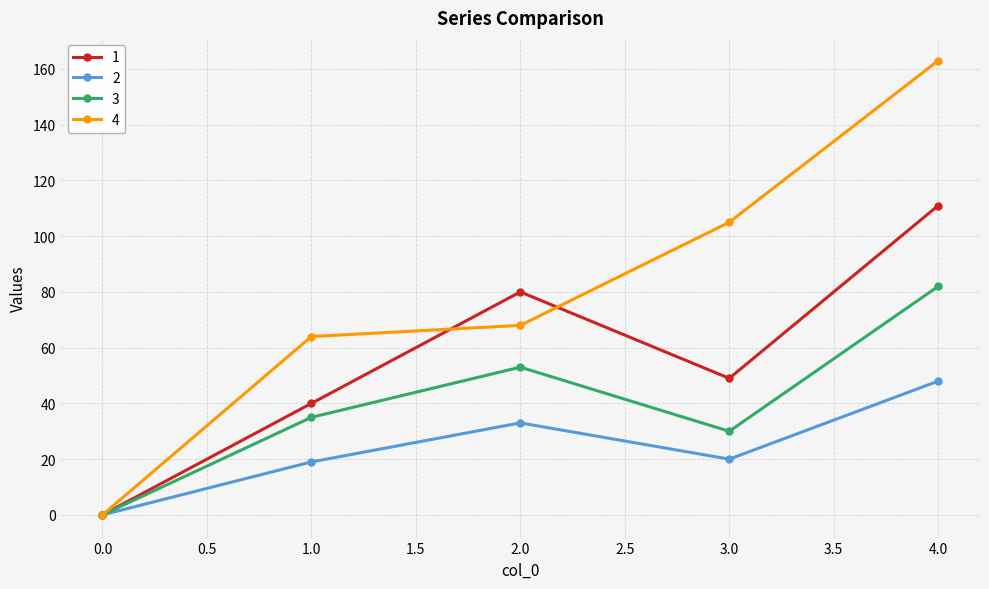

What is the difference between the highest and lowest values at 2.0?

47